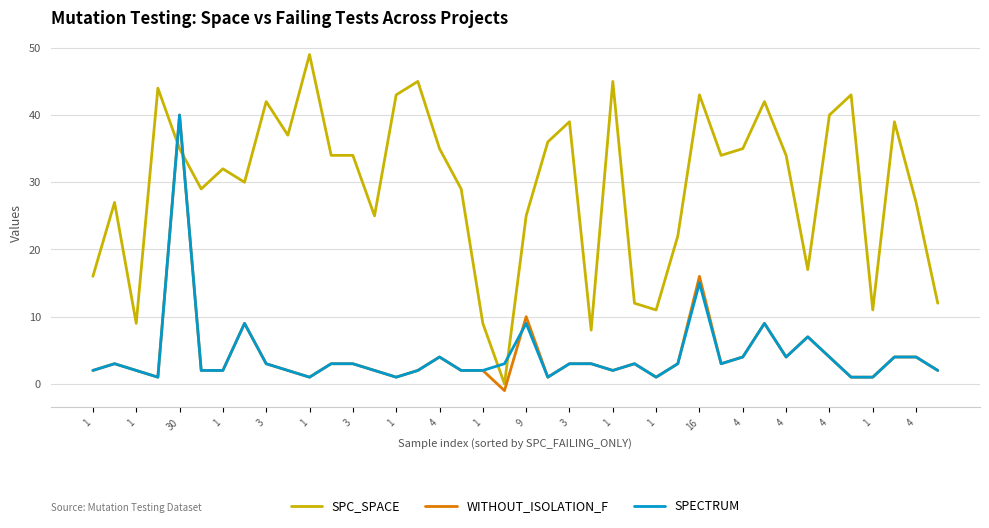

Which series has the largest total across all categories?

SPC_SPACE